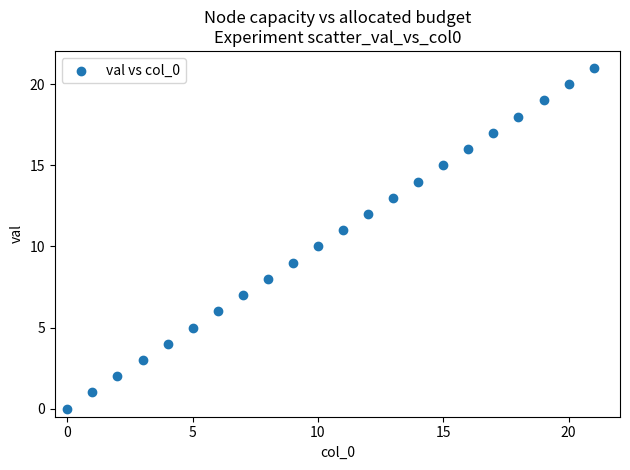

What is the range of Y values (max minus min)?

21